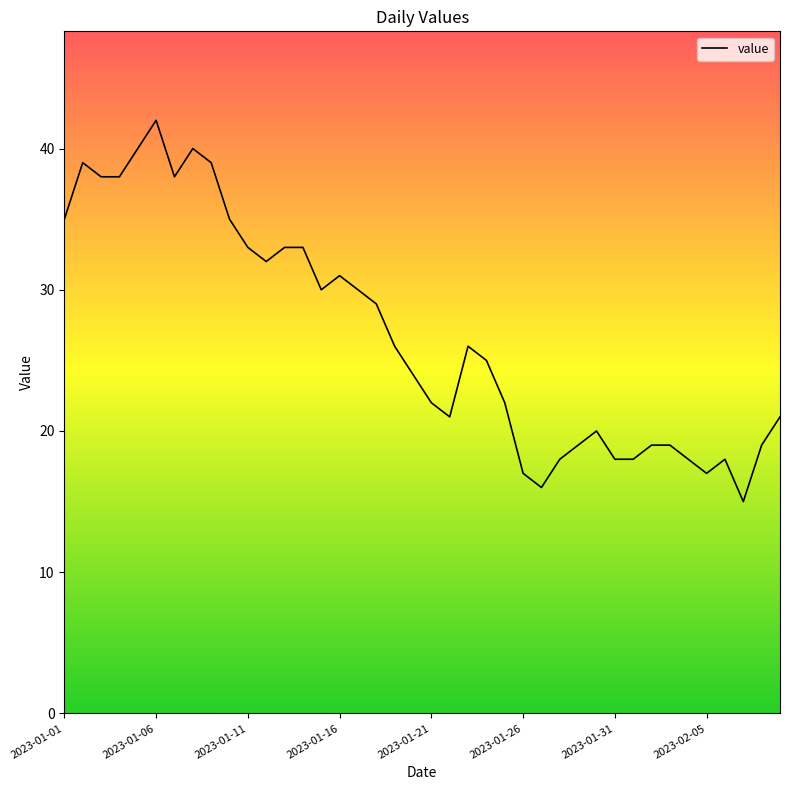

What is the sum of the values at 2023-01-01 and 33?

54